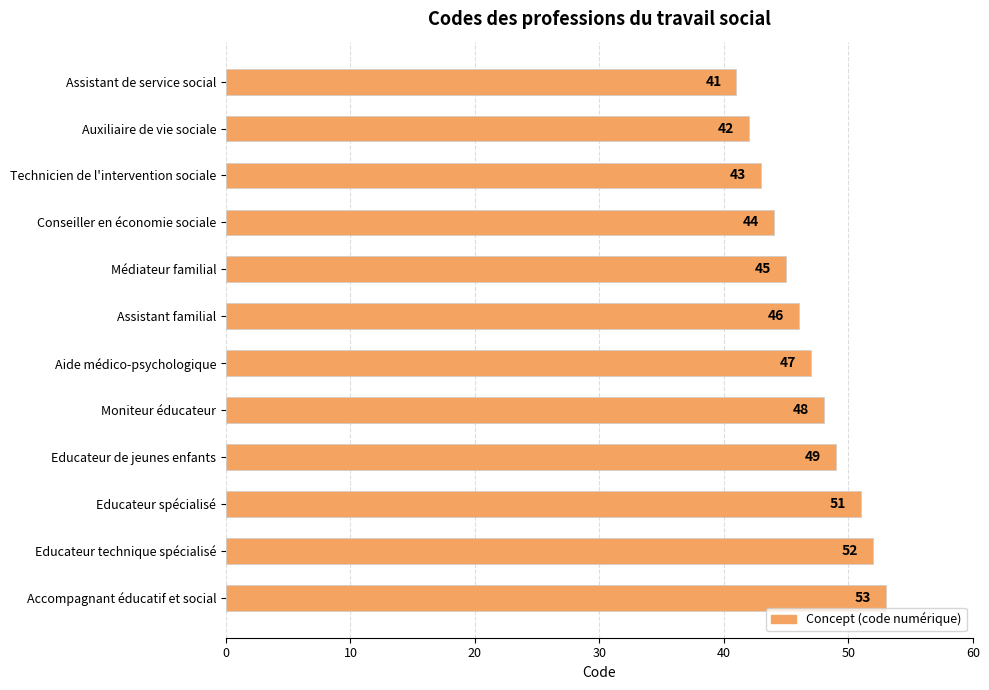

Rank the categories by value from highest to lowest.

Accompagnant éducatif et social, Educateur technique spécialisé, Educateur spécialisé, Educateur de jeunes enfants, Moniteur éducateur, Aide médico-psychologique, Assistant familial, Médiateur familial, Conseiller en économie sociale, Technicien de l'intervention sociale, Auxiliaire de vie sociale, Assistant de service social